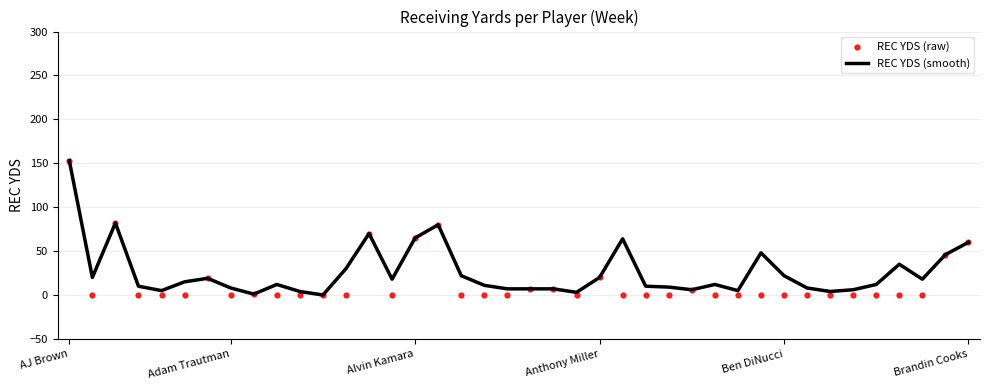

Which series has the largest total across all categories?

REC YDS (smooth)